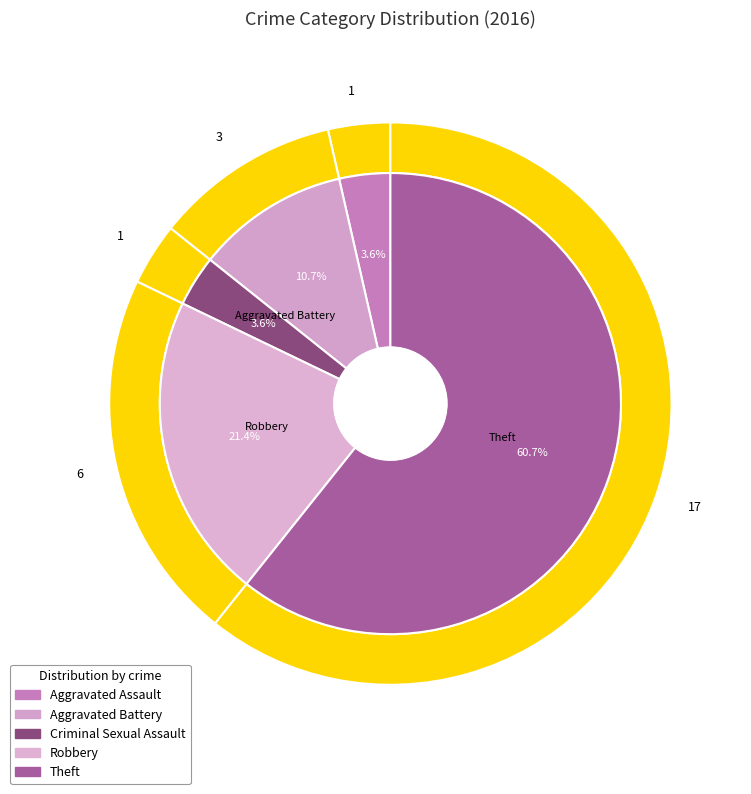

What is the ratio of the value at 2 to the value at 3?

0.2